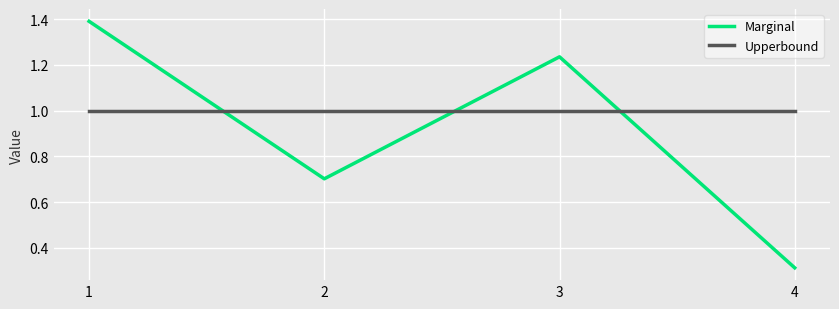

What is the sum of all Marginal values?

3.6